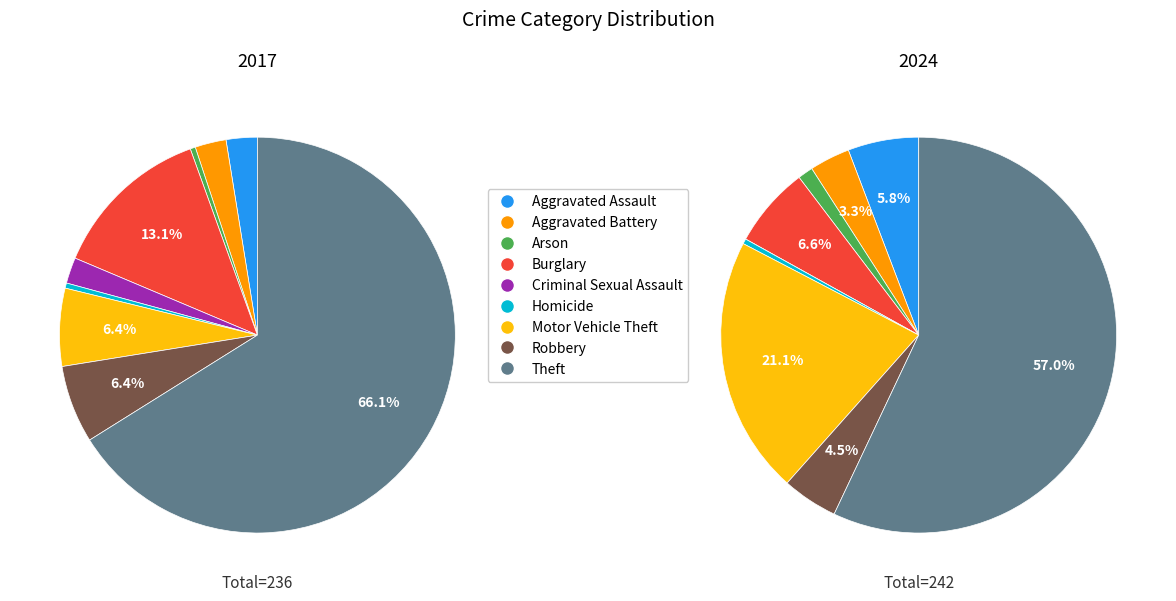

To the nearest percent, what is the difference between the largest and smallest slice percentages?

66%